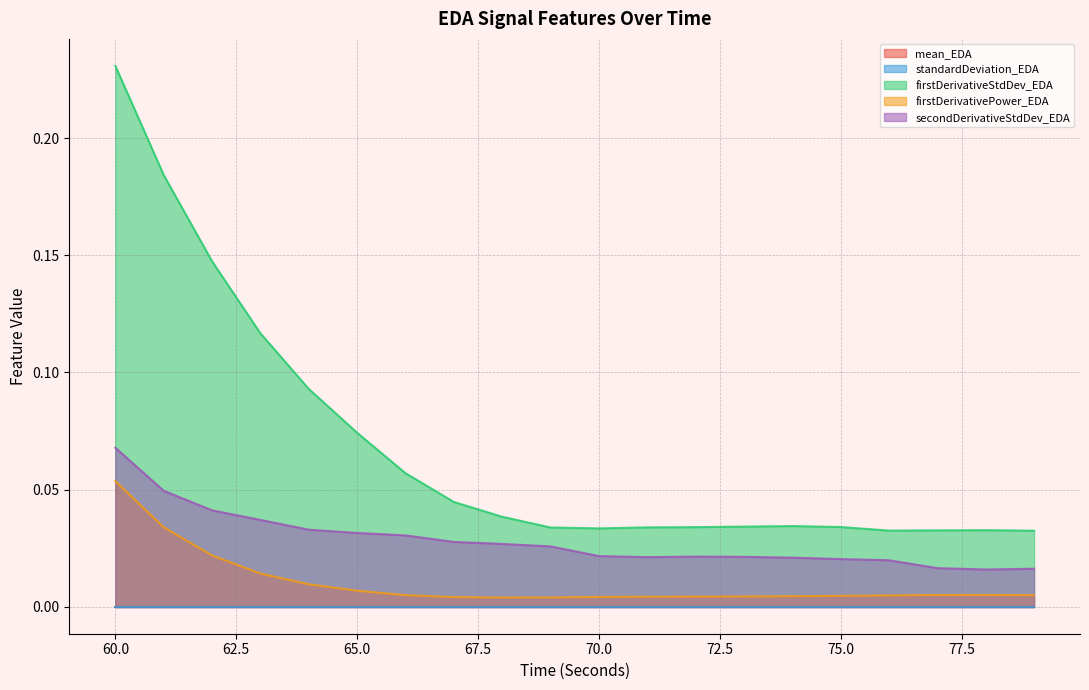

Does the chart display data point markers on the line(s)?

No